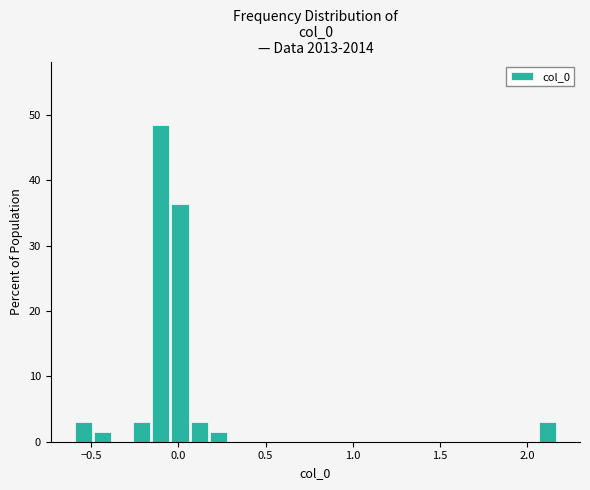

Read against the x-axis, roughly where is the centre of the tallest bar?

-0.10